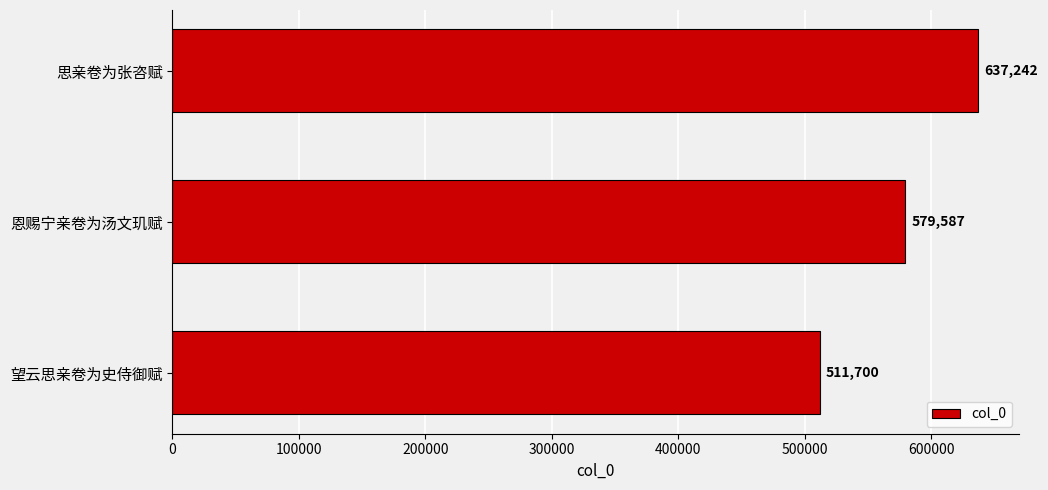

Reading bottom to top, extract all data points from this chart.

望云思亲卷为史侍御赋=511700	恩赐宁亲卷为汤文玑赋=579587	思亲卷为张咨赋=637242